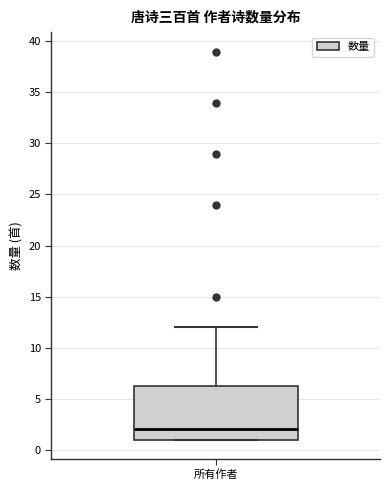

Transcribe this box plot: give where the median line is, the range the box spans, and where the two whiskers end, as read against the y-axis. The values are not printed on the chart, so give them approximately, as read against the axis.

median 2.0, box 1.0 to 6.5, whiskers 1.0 to 12.0